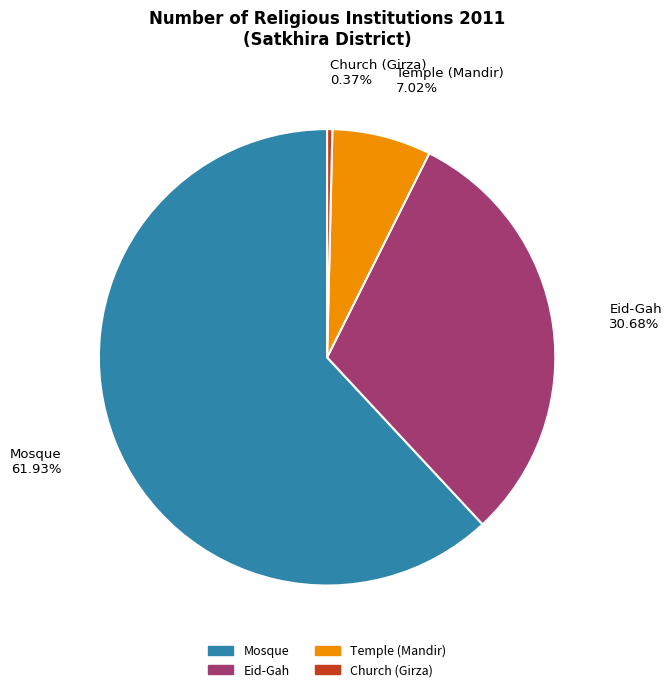

To the nearest percent, what is the combined percentage of Temple (Mandir) and Mosque?

69%